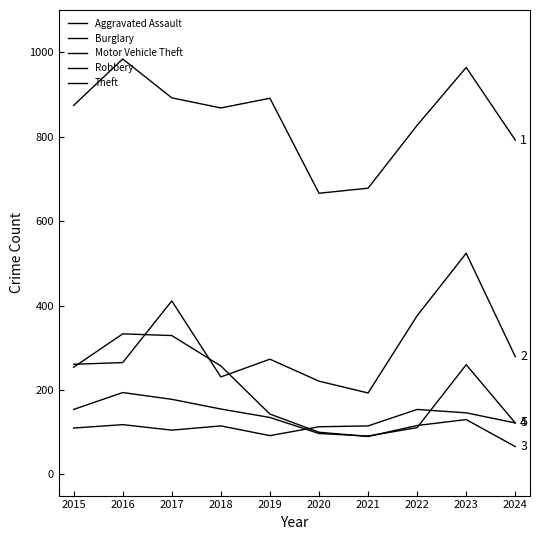

Which series has the largest range (max minus min)?

Motor Vehicle Theft